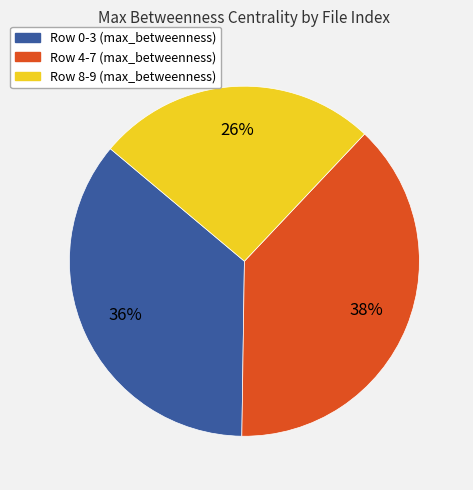

Is there a majority slice in this chart?

No